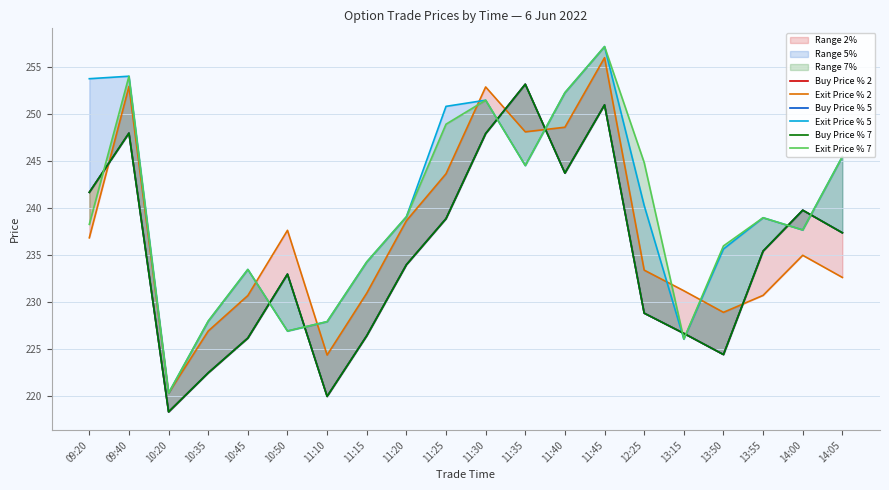

The Exit Price % 2 series shows 374.1 at 10:50. True or false?

False